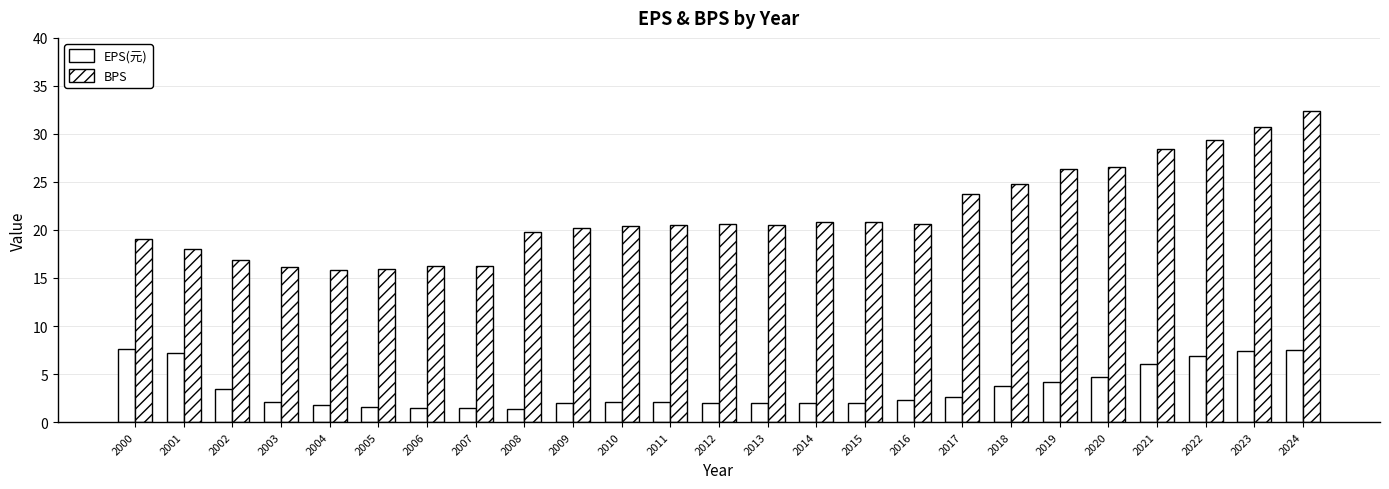

Rank the categories by BPS value from lowest to highest.

2004, 2005, 2003, 2006, 2007, 2002, 2001, 2000, 2008, 2009, 2010, 2013, 2011, 2012, 2016, 2014, 2015, 2017, 2018, 2019, 2020, 2021, 2022, 2023, 2024